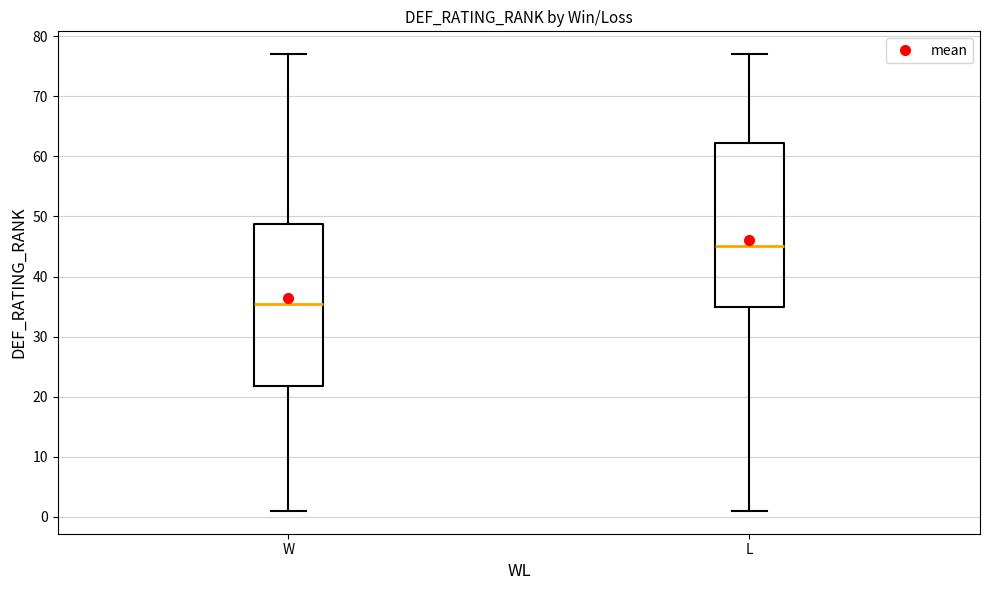

Reading left to right, transcribe this box plot: for each box, give where its median line is, the range the box spans, and where its two whiskers end, as read against the y-axis. The values are not printed on the chart, so give them approximately, as read against the axis.

W: median 36, box 22 to 49, whiskers 1 to 77
L: median 45, box 35 to 62, whiskers 1 to 77